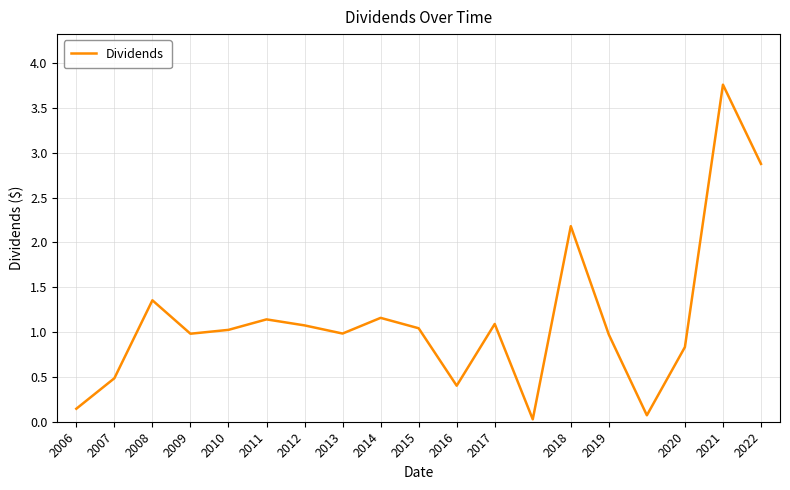

What is the difference between the maximum and minimum values?

3.7